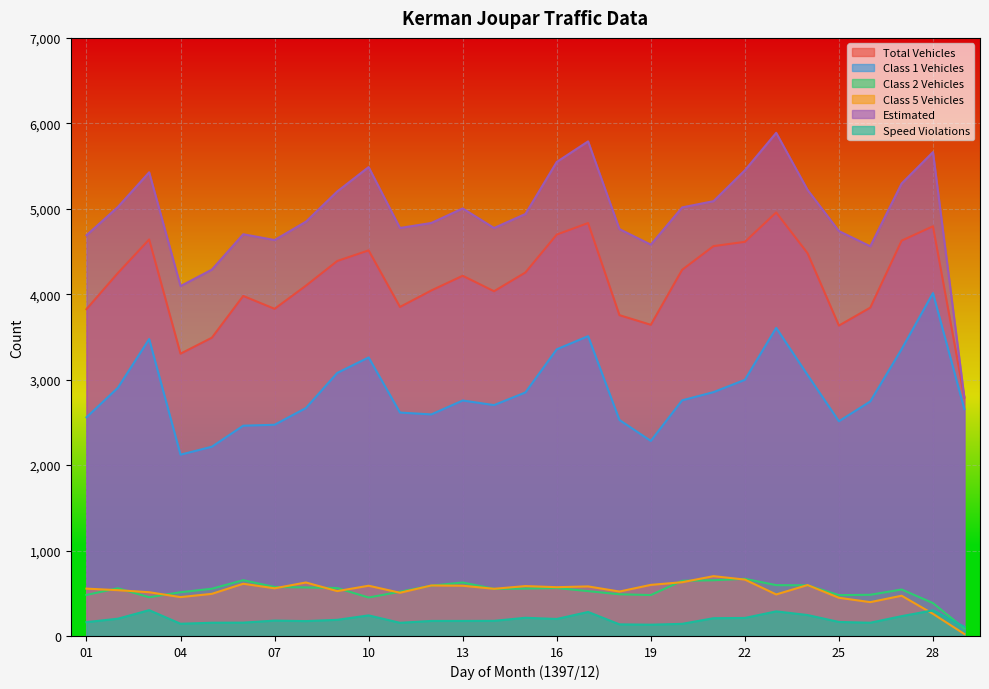

What is the total value across all series at 18?

12189